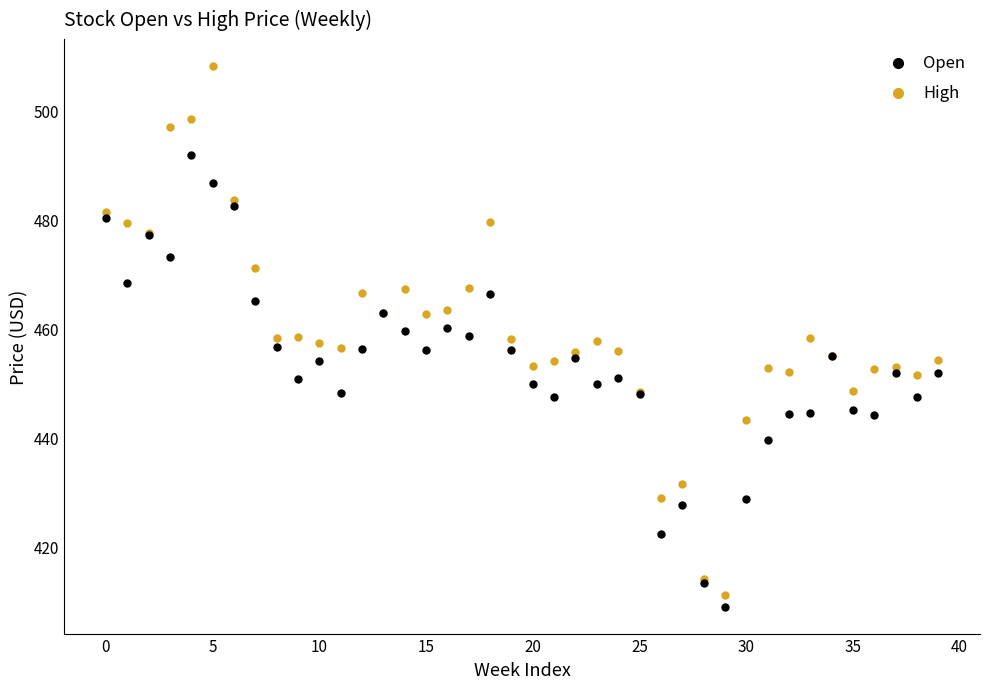

Which series contains the highest Y value?

High